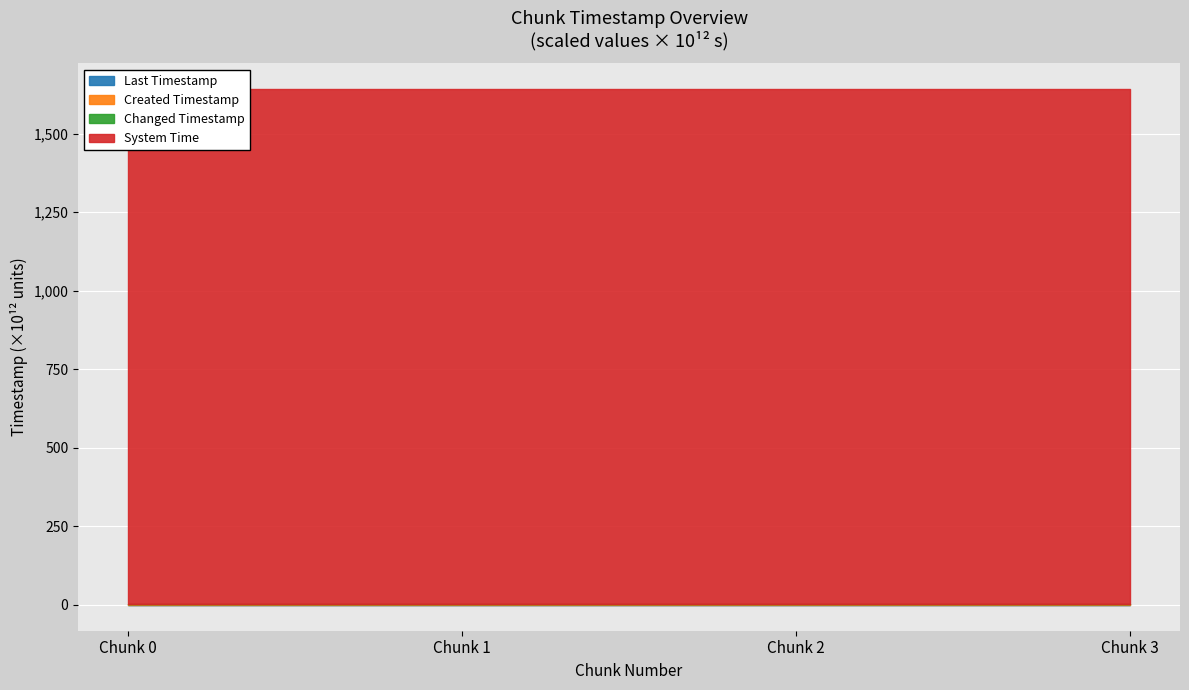

True or false: changed_timestamp has more than 2 points higher than both neighbors.

False